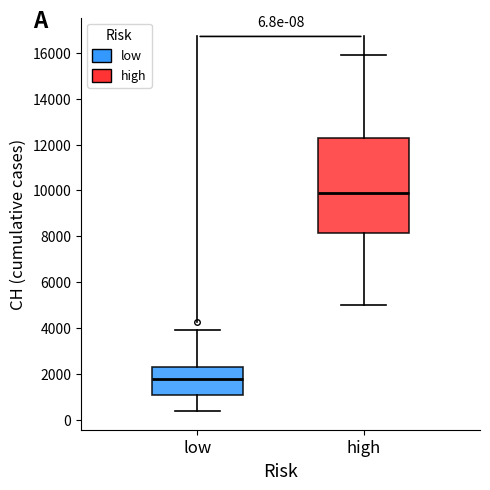

Comparing the boxes themselves (not the whiskers), which one is the tallest?

high